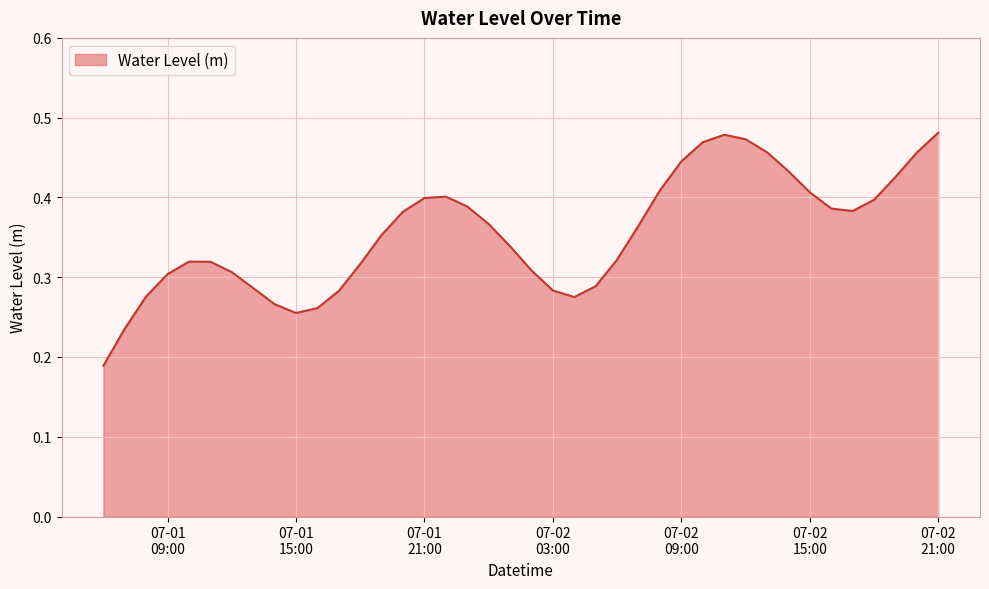

Is this an area chart (filled region under the line)?

Yes